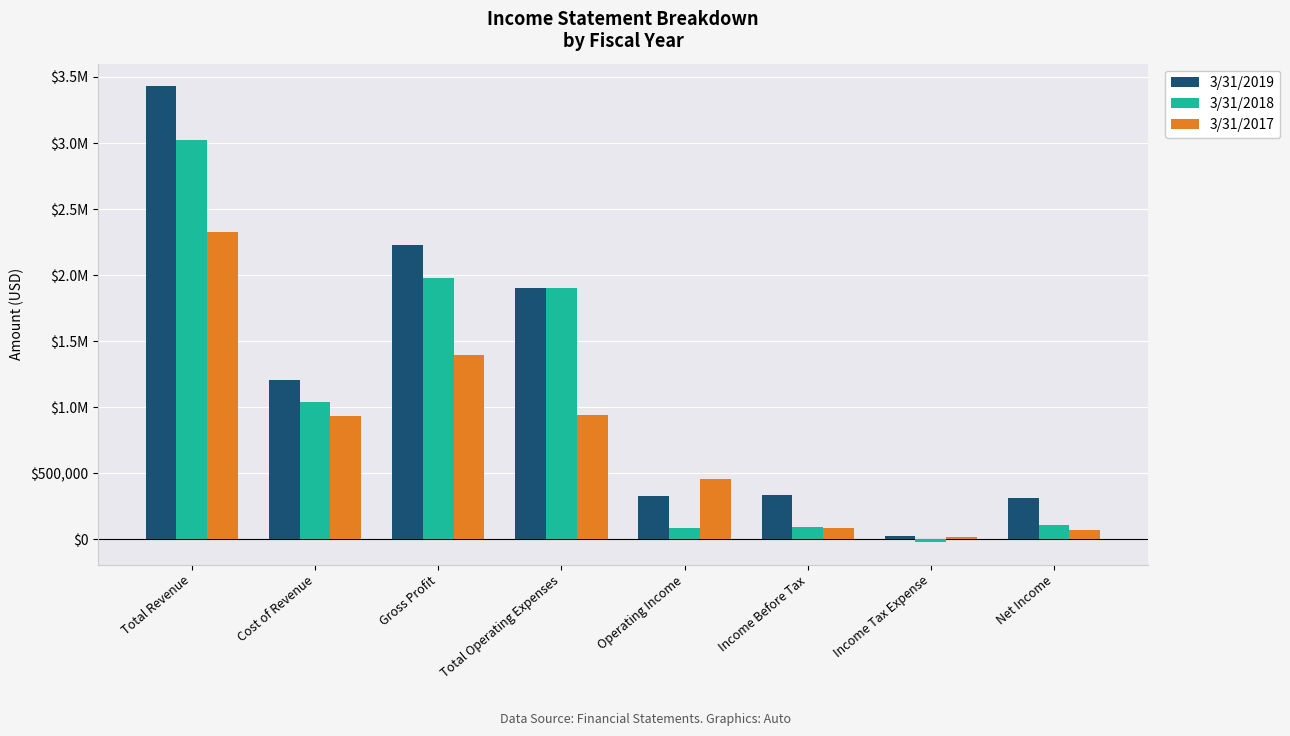

Are the bars grouped side by side (vs. stacked)?

Yes